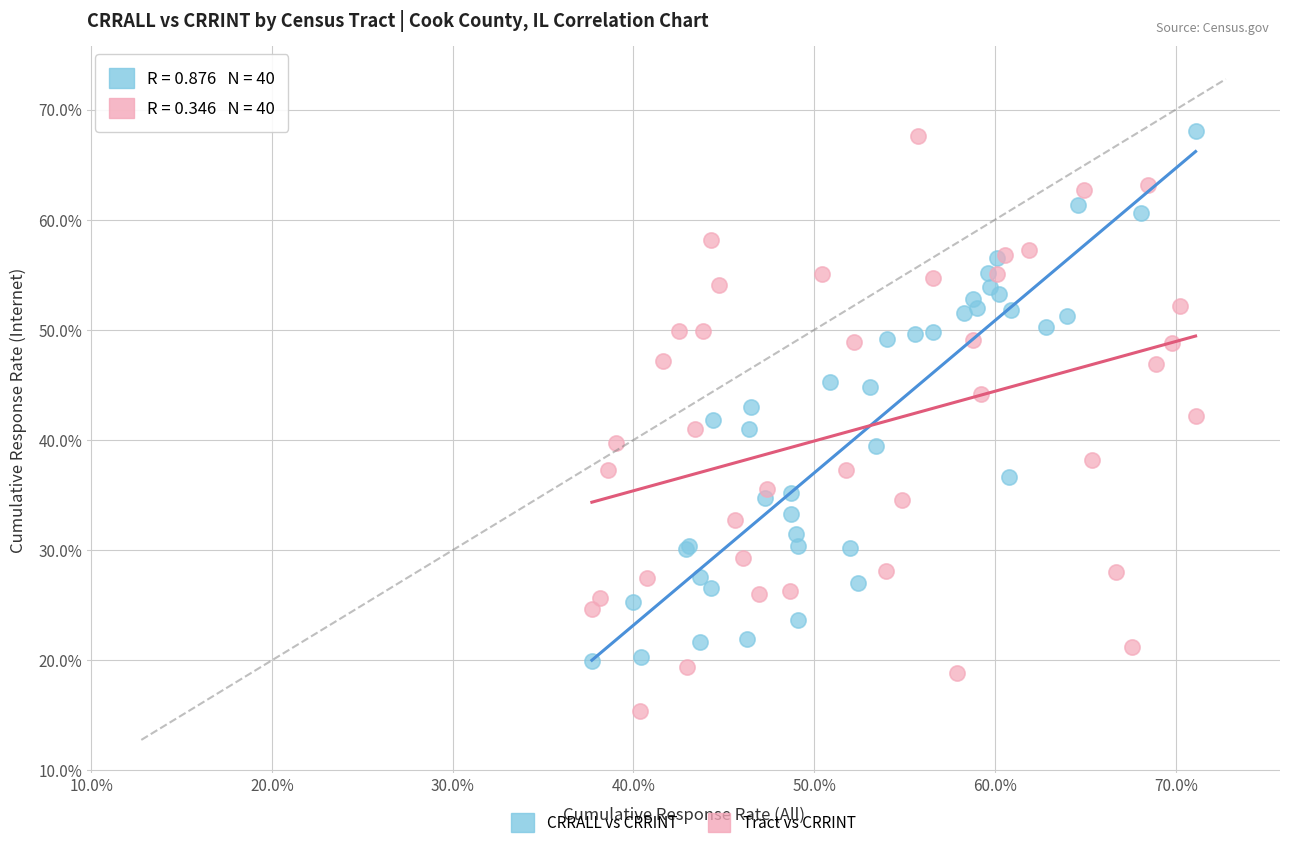

What are all the series names shown in the legend?

CRRALL vs CRRINT, Tract vs CRRINT